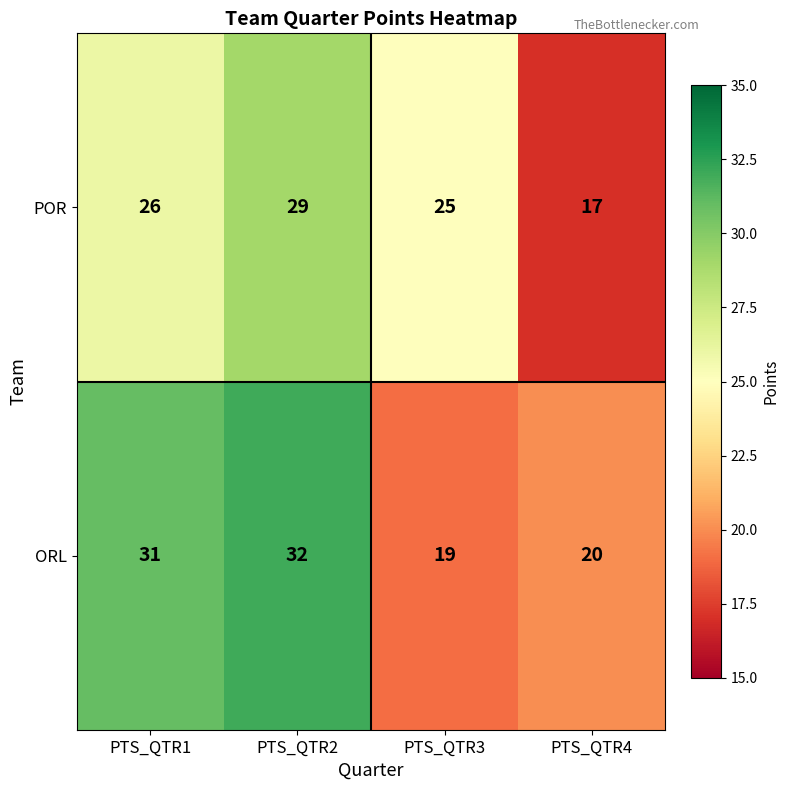

Read the ORL value at PTS_QTR2, to the nearest 5.

30